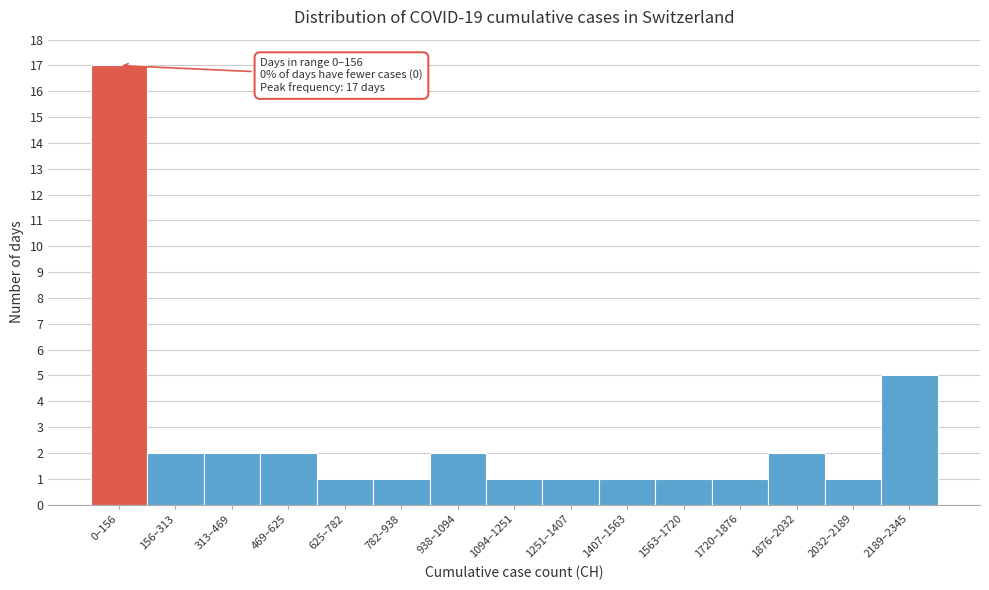

Reading left to right, what are all the values shown in this chart?

17	2	2	2	1	1	2	1	1	1	1	1	2	1	5